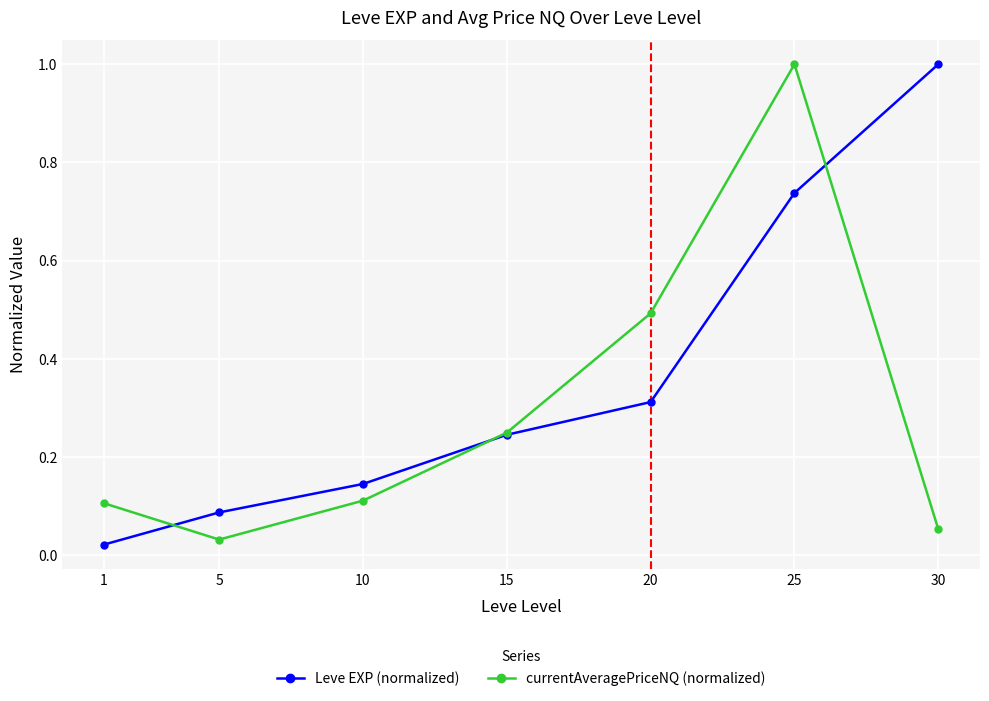

Which series changed the most between 10 and 20?

currentAveragePriceNQ (normalized)